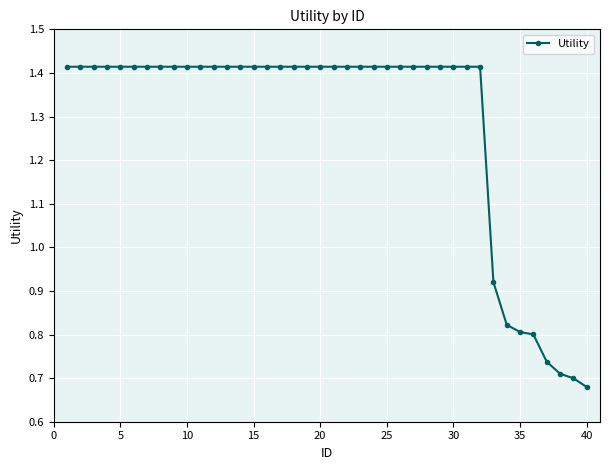

What is the average value?

1.3